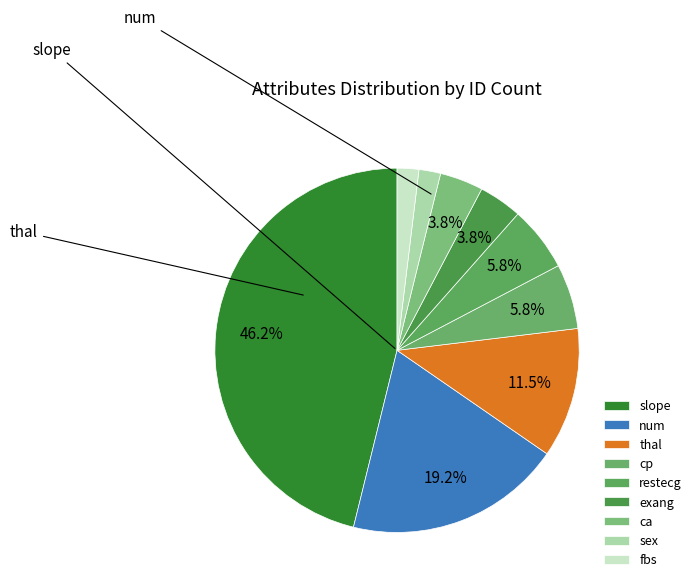

Count the number of slices in the pie.

9